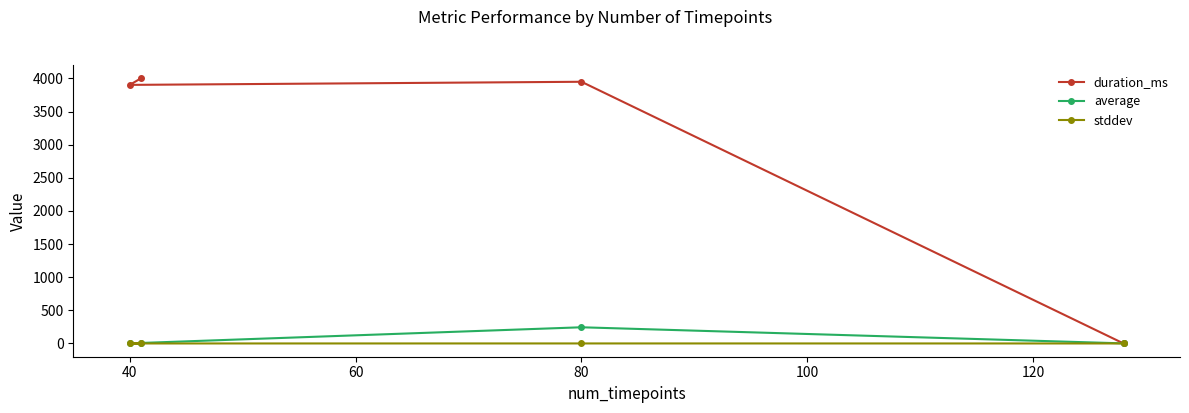

What are all the series names shown in the legend?

duration_ms, average, stddev